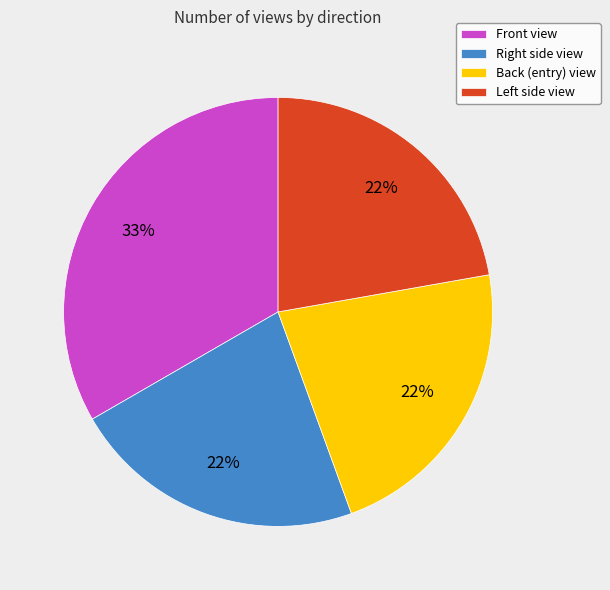

Count the number of slices in the pie.

4